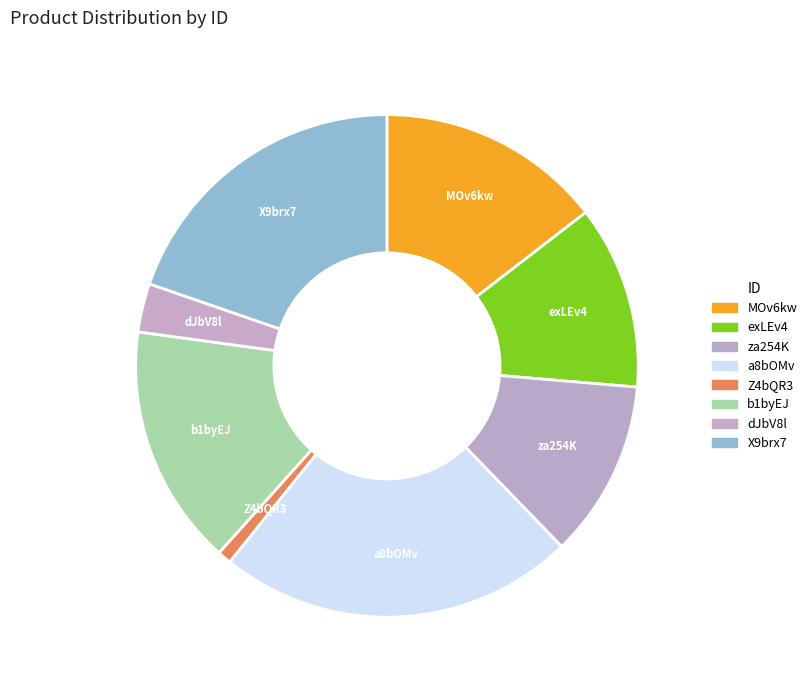

What is the largest slice in the pie chart?

a8bOMv